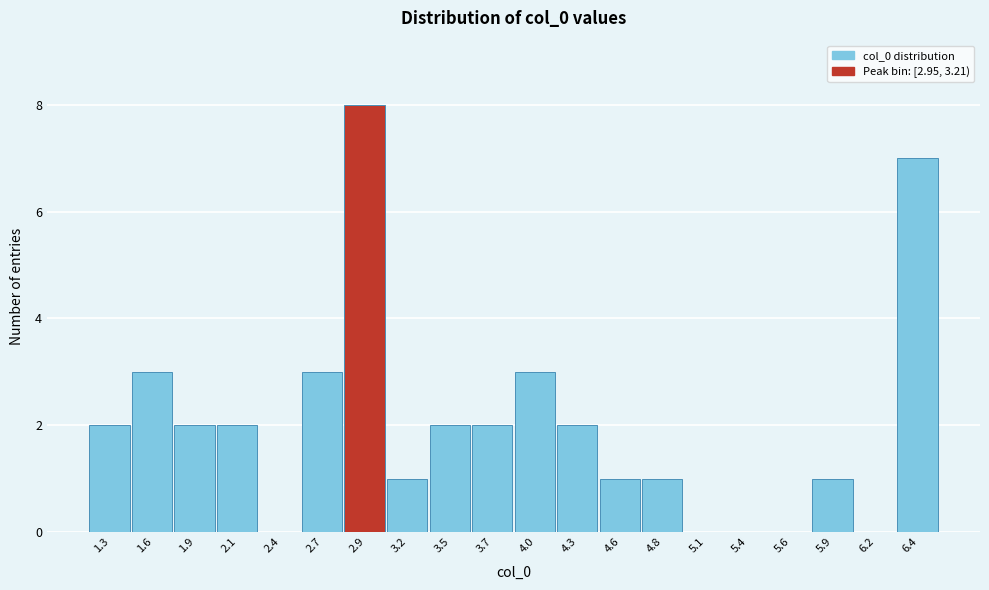

Reading left to right, transcribe all the data shown in this chart.

1.3=2	1.6=3	1.9=2	2.1=2	2.4=0	2.7=3	2.9=8	3.2=1	3.5=2	3.7=2	4.0=3	4.3=2	4.6=1	4.8=1	5.1=0	5.4=0	5.6=0	5.9=1	6.2=0	6.4=7